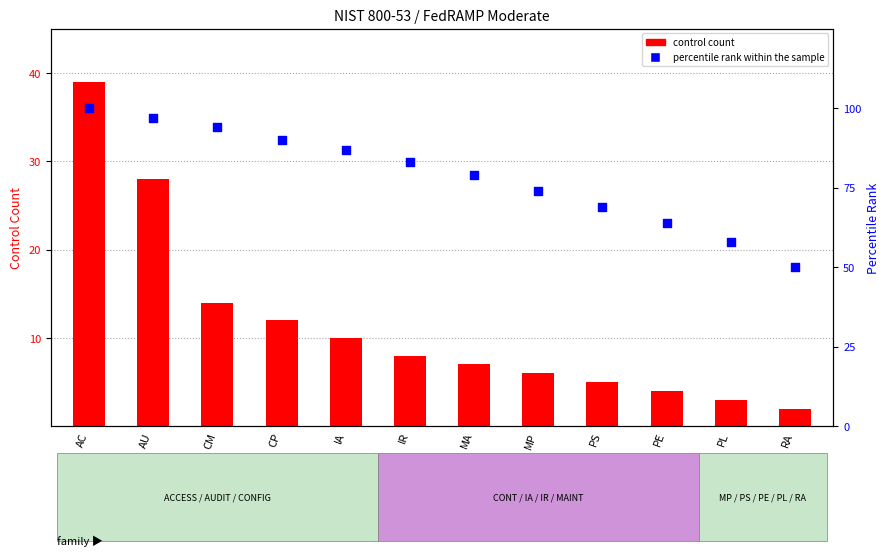

Which series has the largest Y range (max minus min)?

percentile rank within the sample